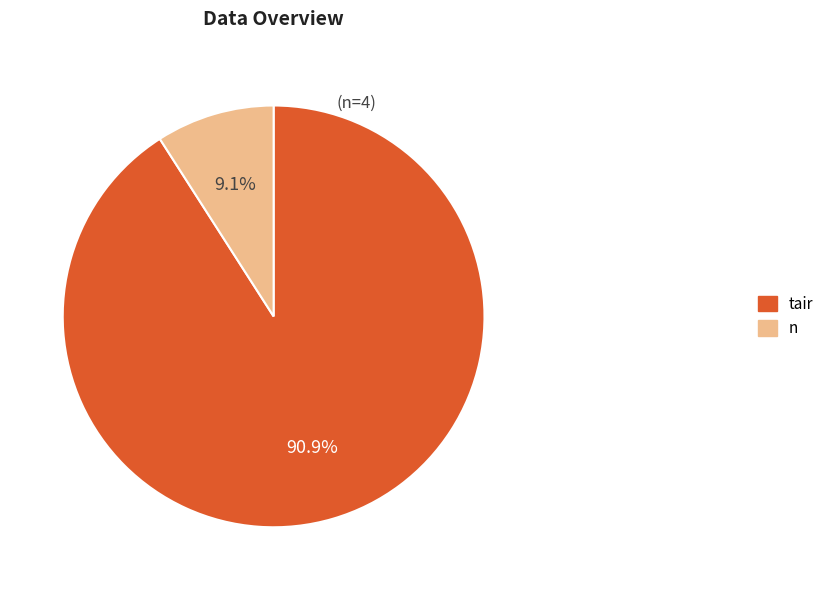

To the nearest percent, what is the average slice percentage?

50%